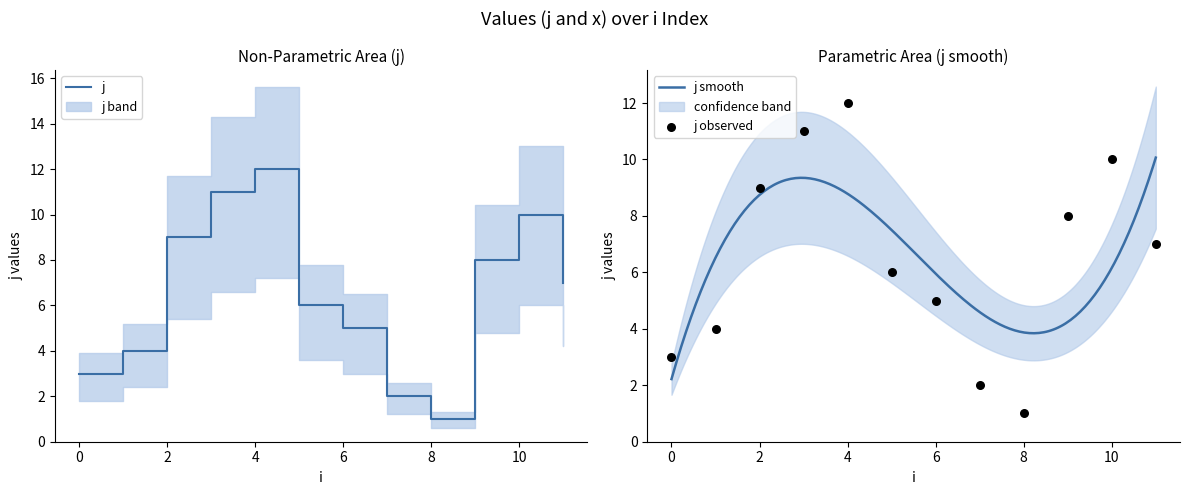

Between 9 and 0, which is larger?

9